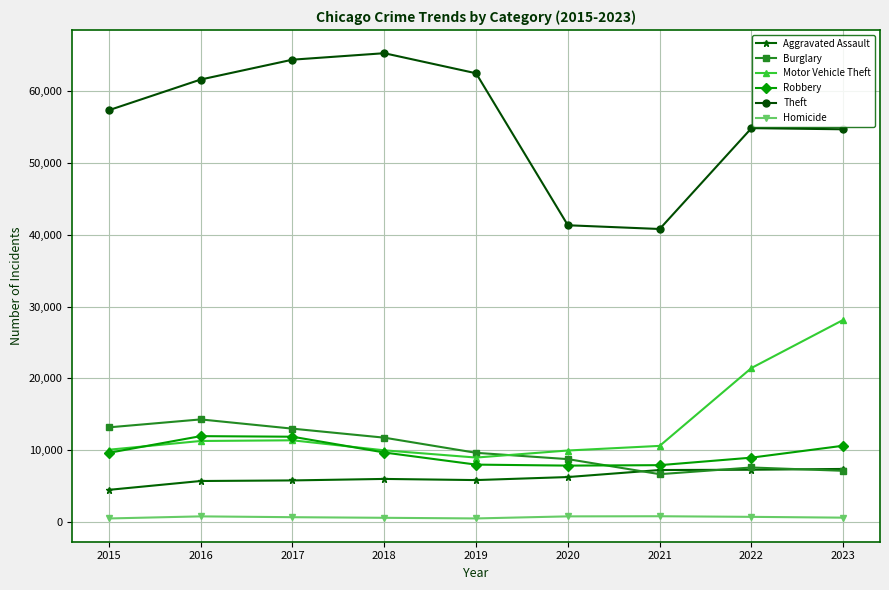

What is the value of the Burglary point at the 8th from the left?

7595